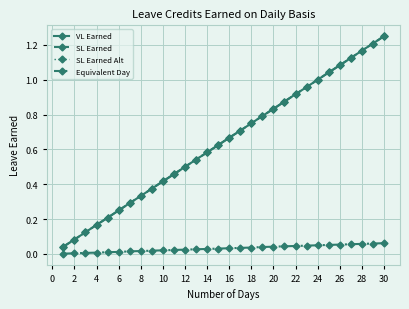

Does the chart have visible grid lines?

Yes